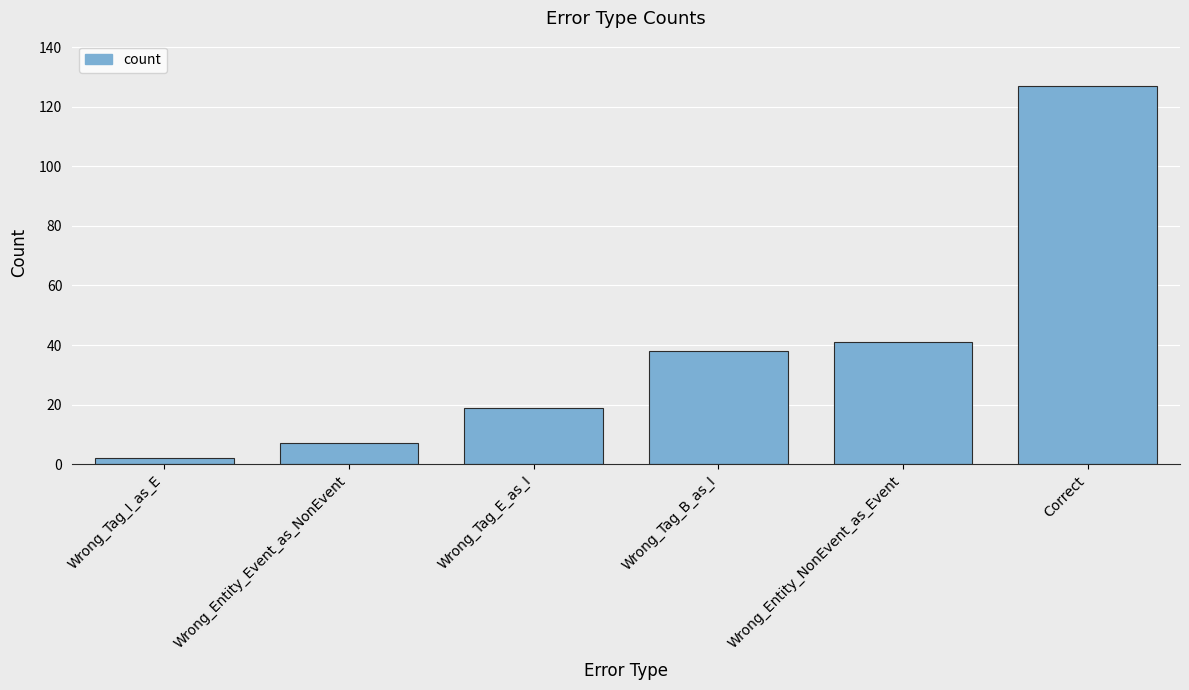

How many bars are there in total?

6